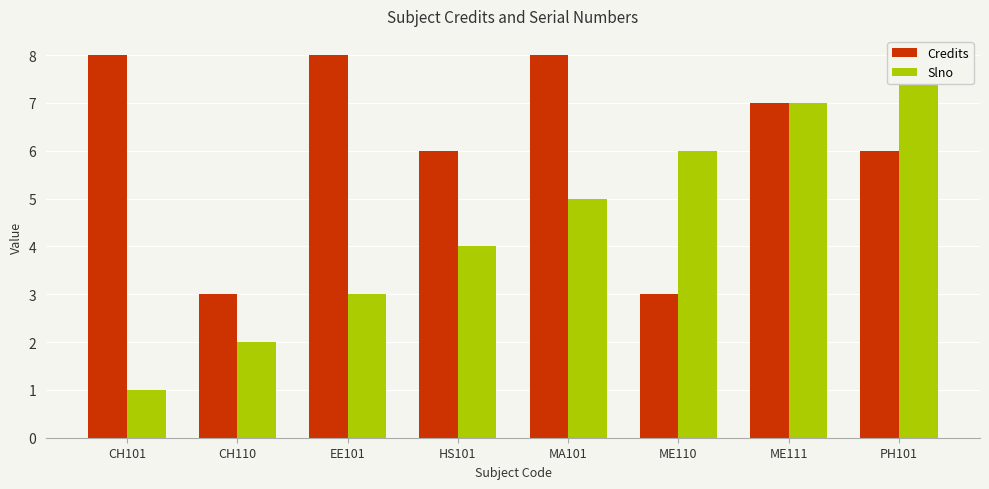

How many data points in Credits are above 7?

3